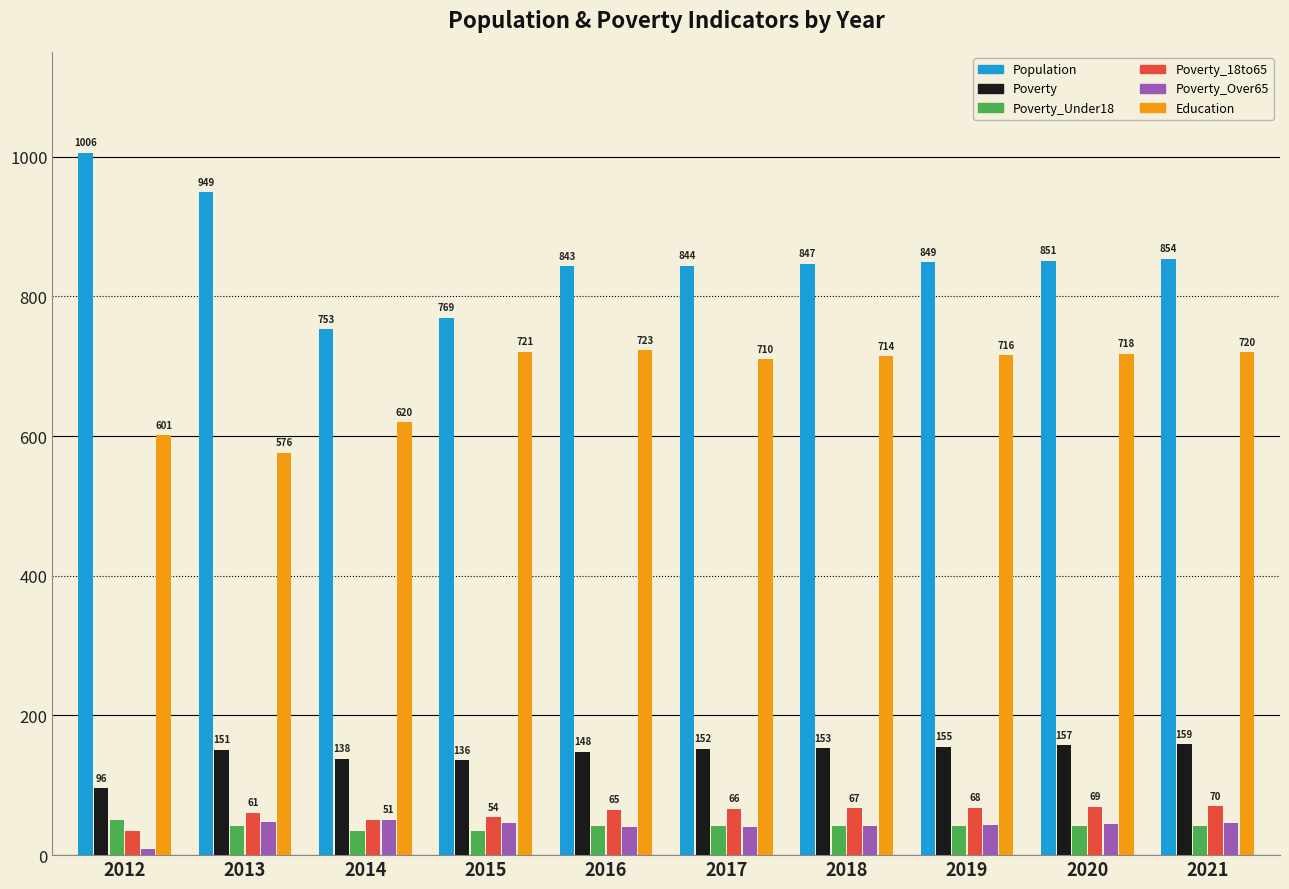

The Education series shows 253 at 2016. True or false?

False